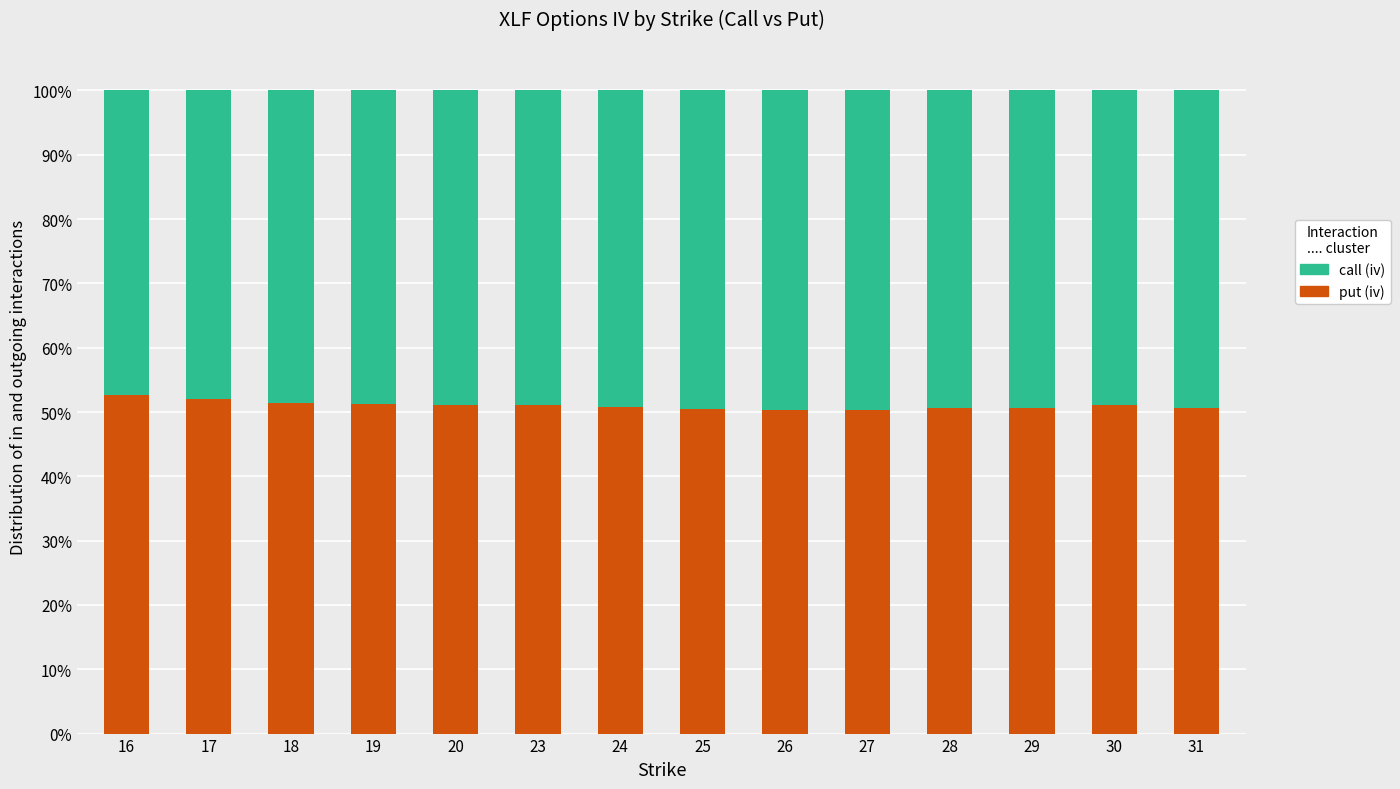

What is the sum of the call (iv) values at 20 and 26?

1.0